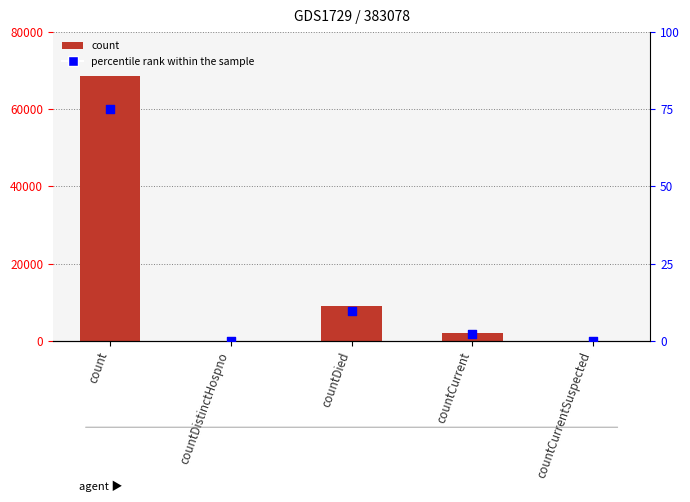

Which series has the widest spread of Y values?

count